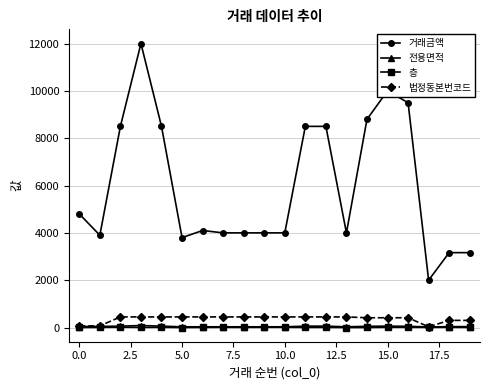

What is the difference between the second highest and second lowest values in the 층 series?

10.0